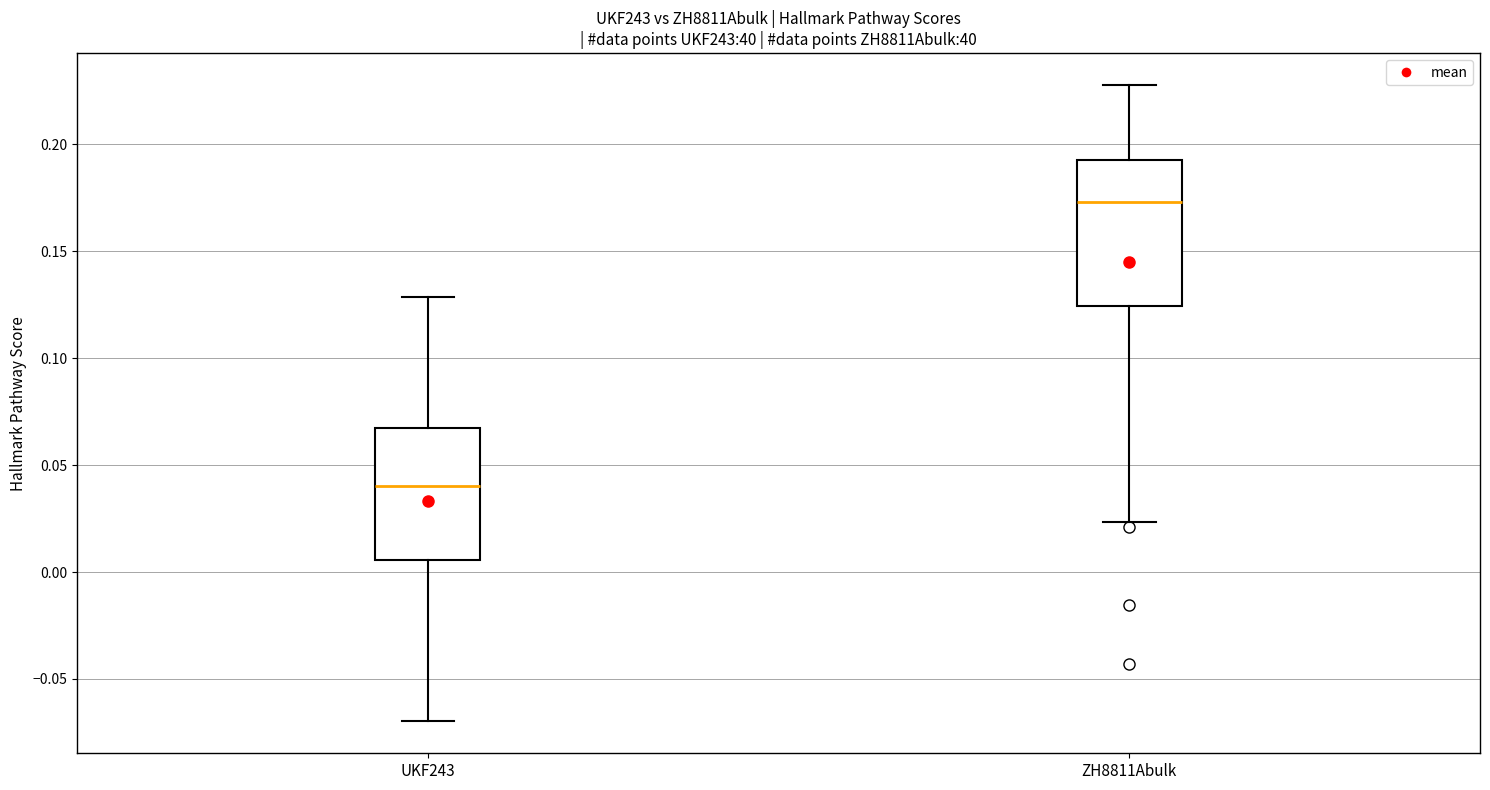

Comparing the boxes themselves (not the whiskers), which one is the tallest?

ZH8811Abulk